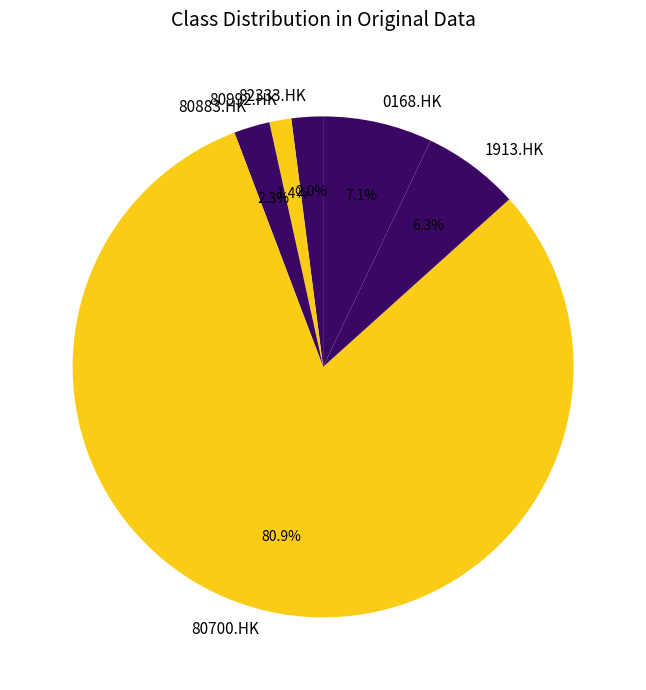

Combined, do 80992.HK and 1913.HK account for over 50%?

No